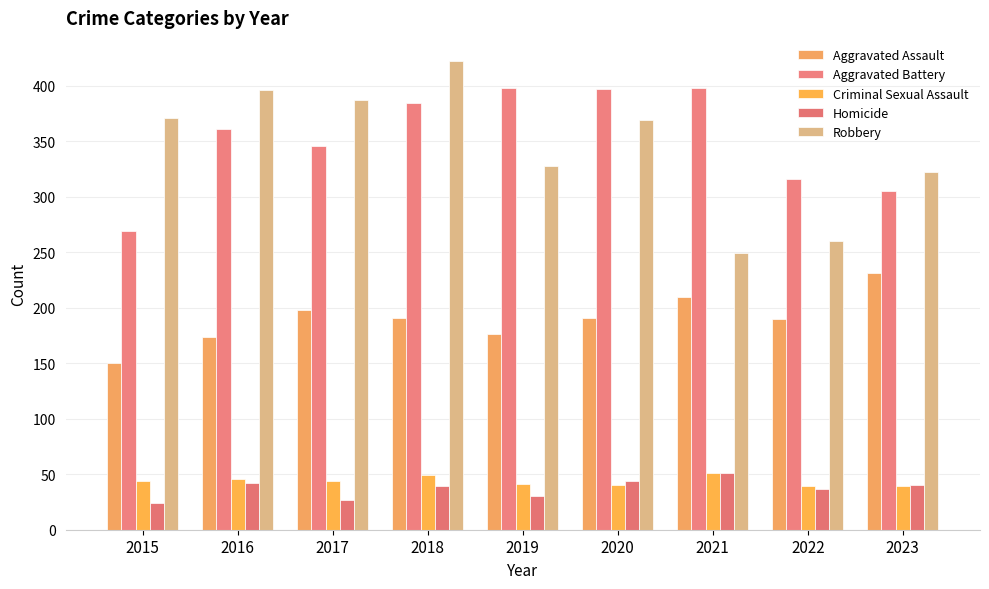

Count the number of categories in the chart.

9